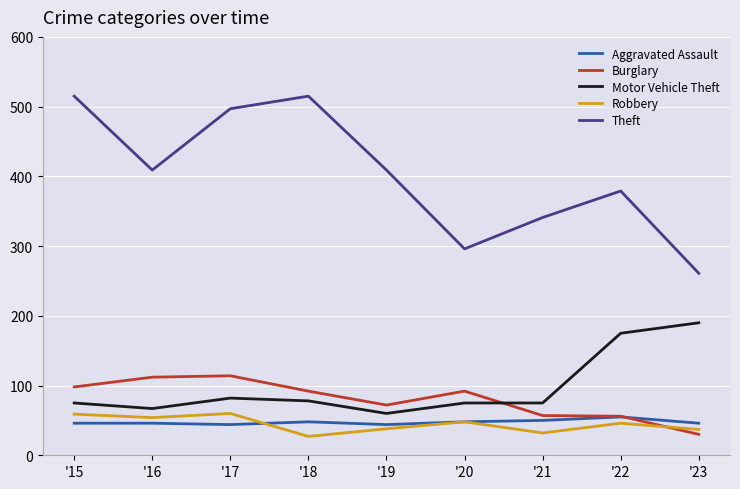

After their last crossing, which series has the higher values: Burglary or Aggravated Assault?

Aggravated Assault